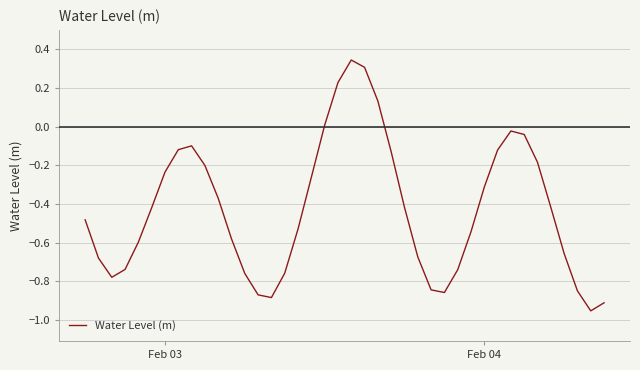

What is the difference between the maximum and second lowest values?

1.3